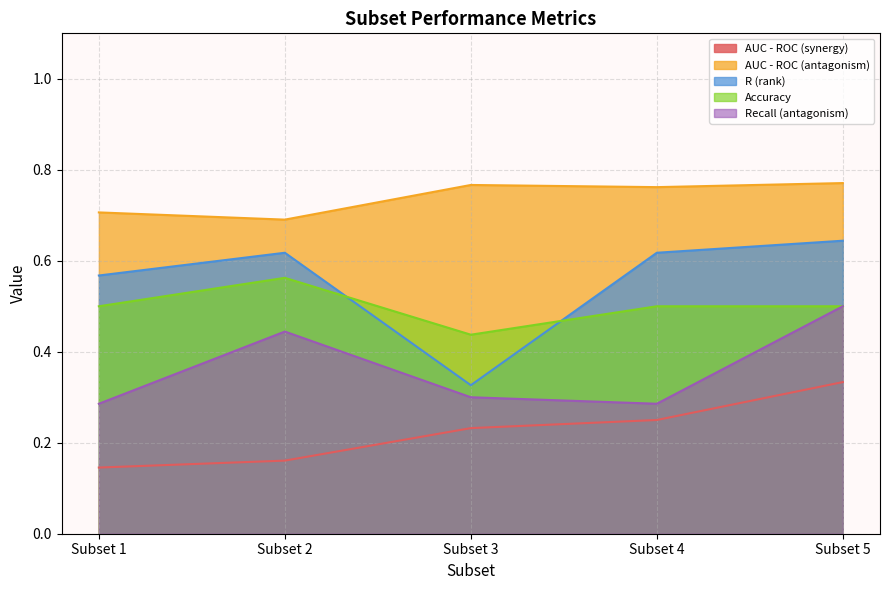

What is the difference between the second highest and second lowest values in the AUC - ROC (antagonism) series?

0.1